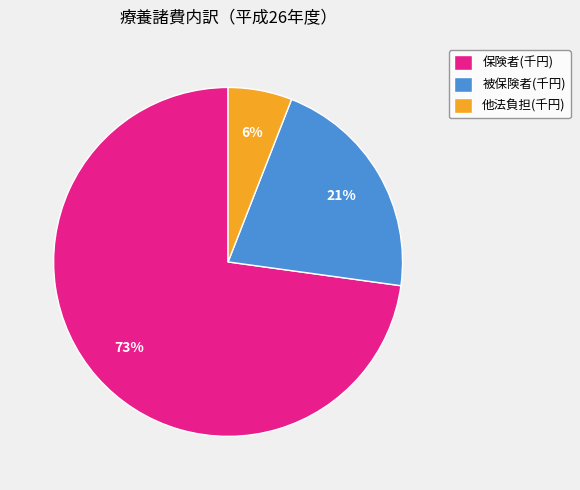

Between 保険者(千円) and 他法負担(千円), which is larger?

保険者(千円)